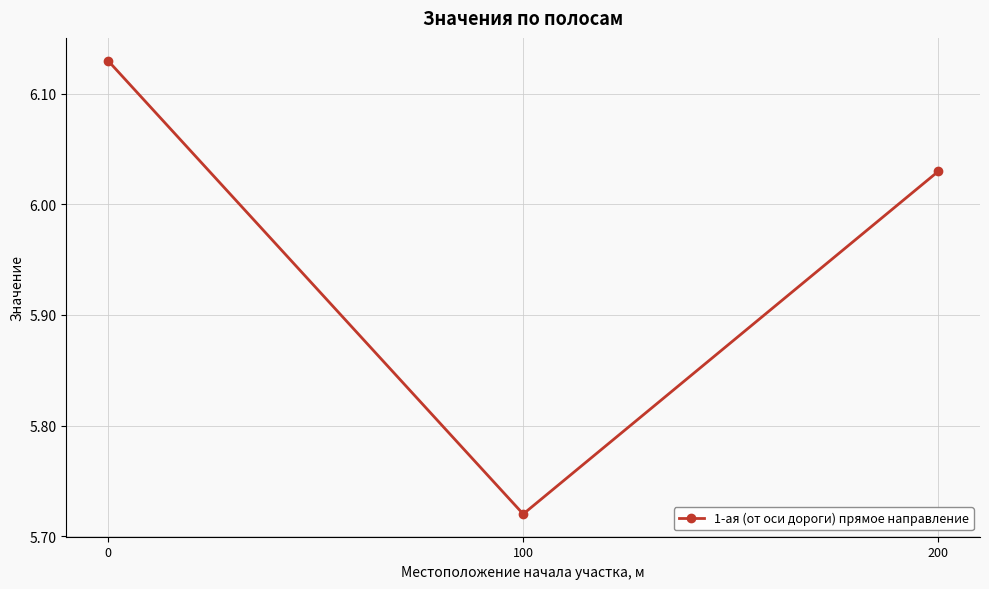

Which label corresponds to the smallest value in the chart?

100